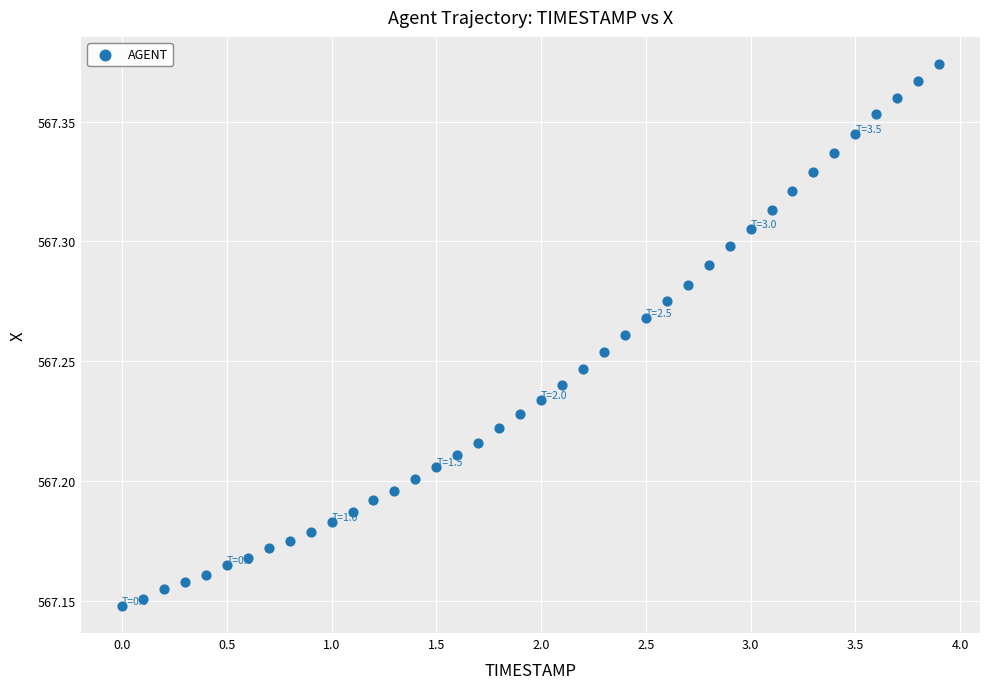

What is the range of X values (max minus min)?

3.9